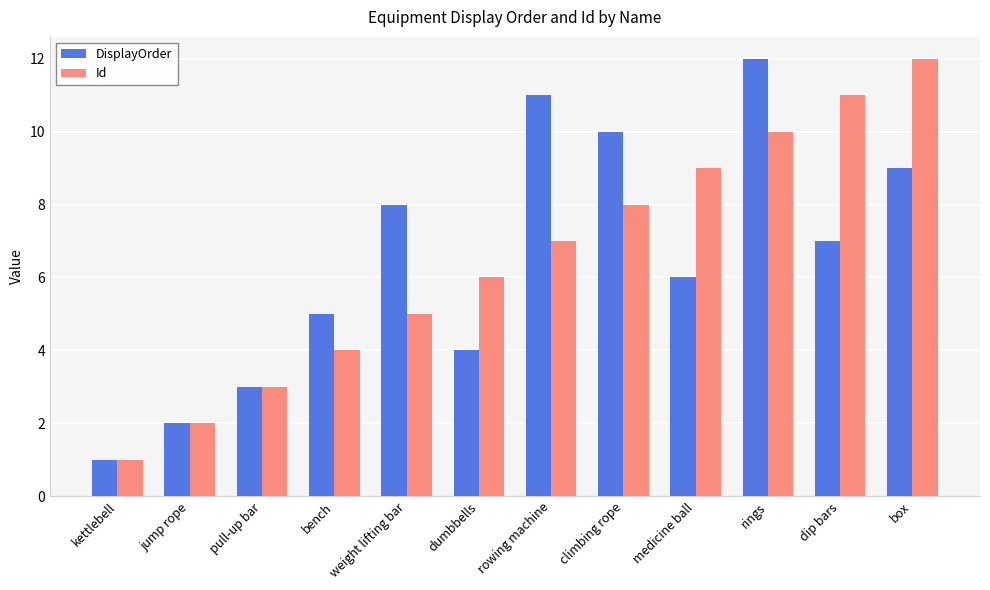

What is the approximate value of Id at dip bars?

11